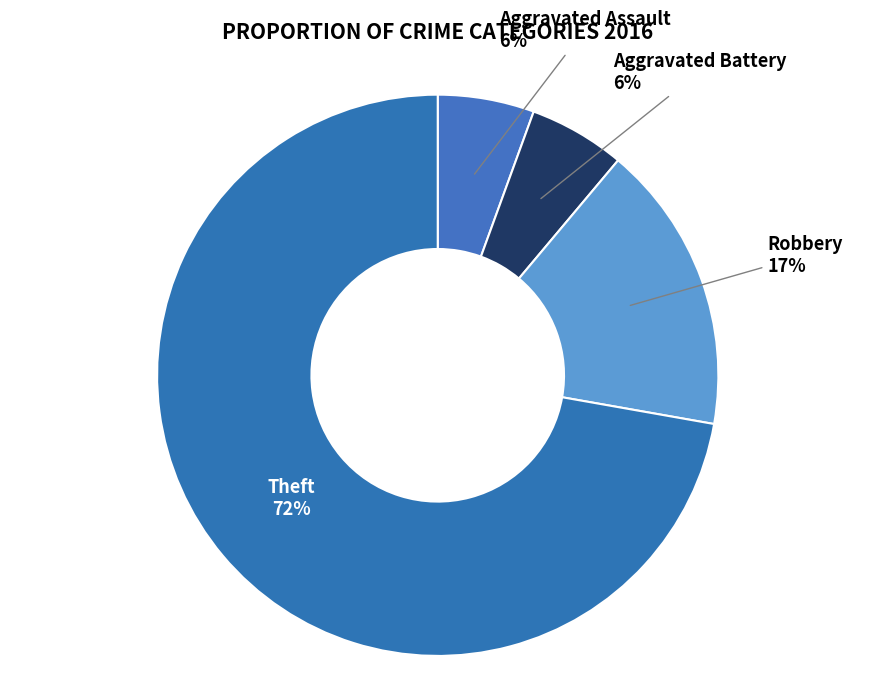

What is the smallest slice in the pie chart?

Aggravated Assault